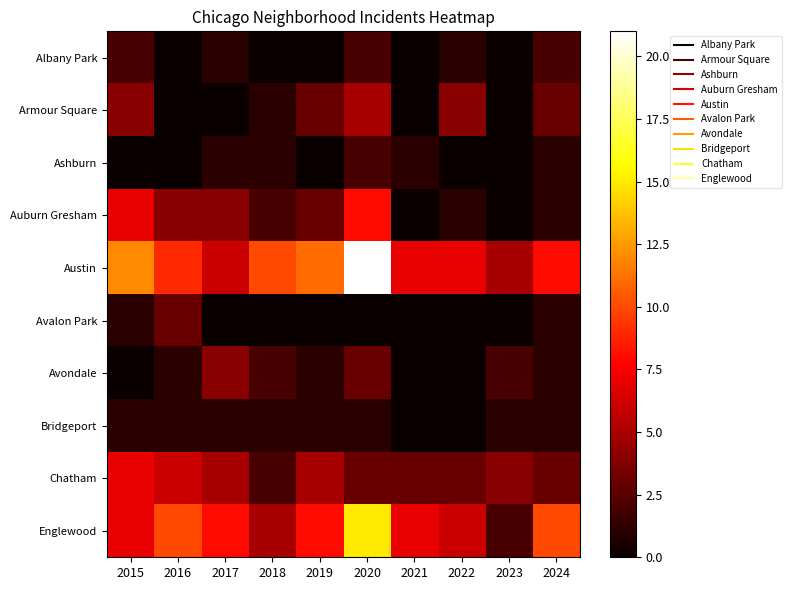

What is the difference between the highest and lowest values at 2020?

21